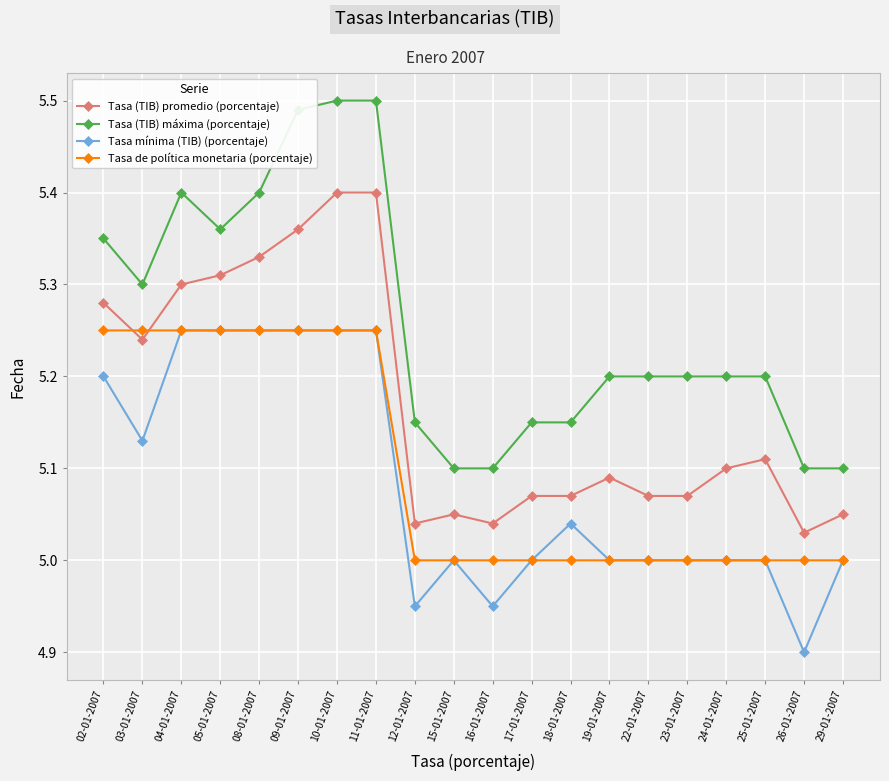

What is the difference between the highest and lowest values at 26-01-2007?

0.2